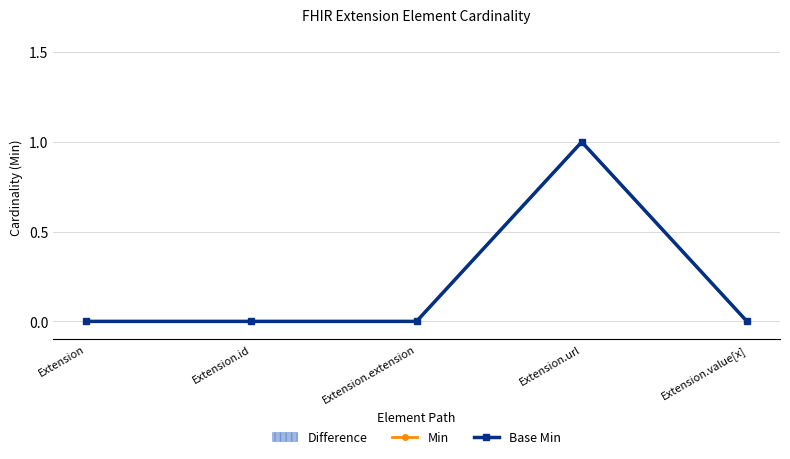

How many categories are shown in the chart?

5